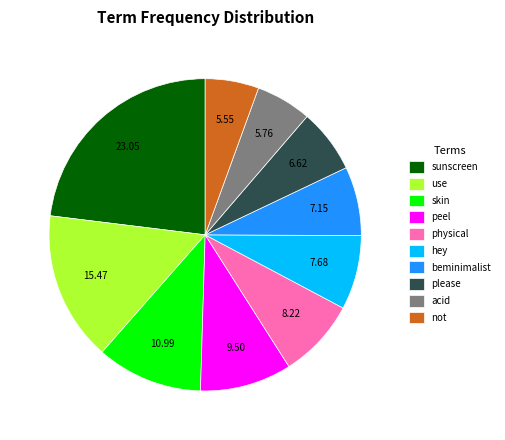

Which slice is the largest?

sunscreen